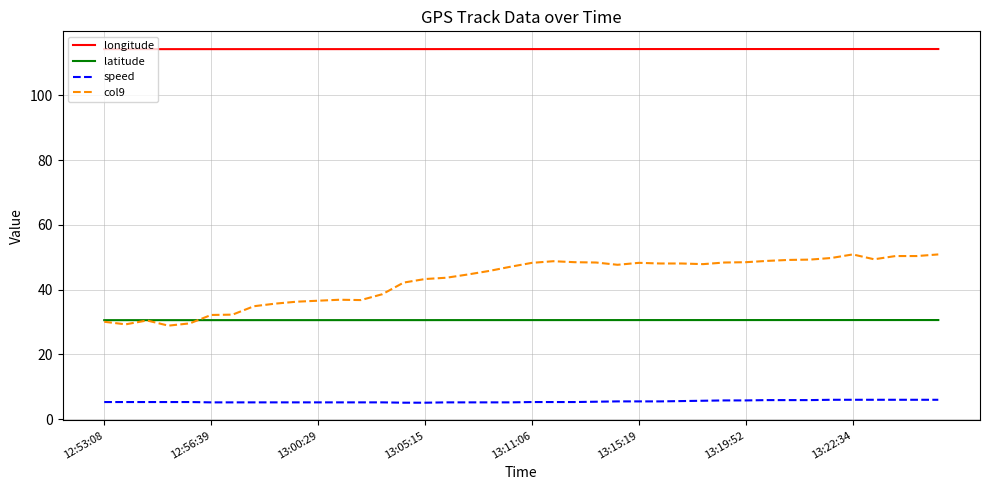

What is the highest value of the speed series?

6.0